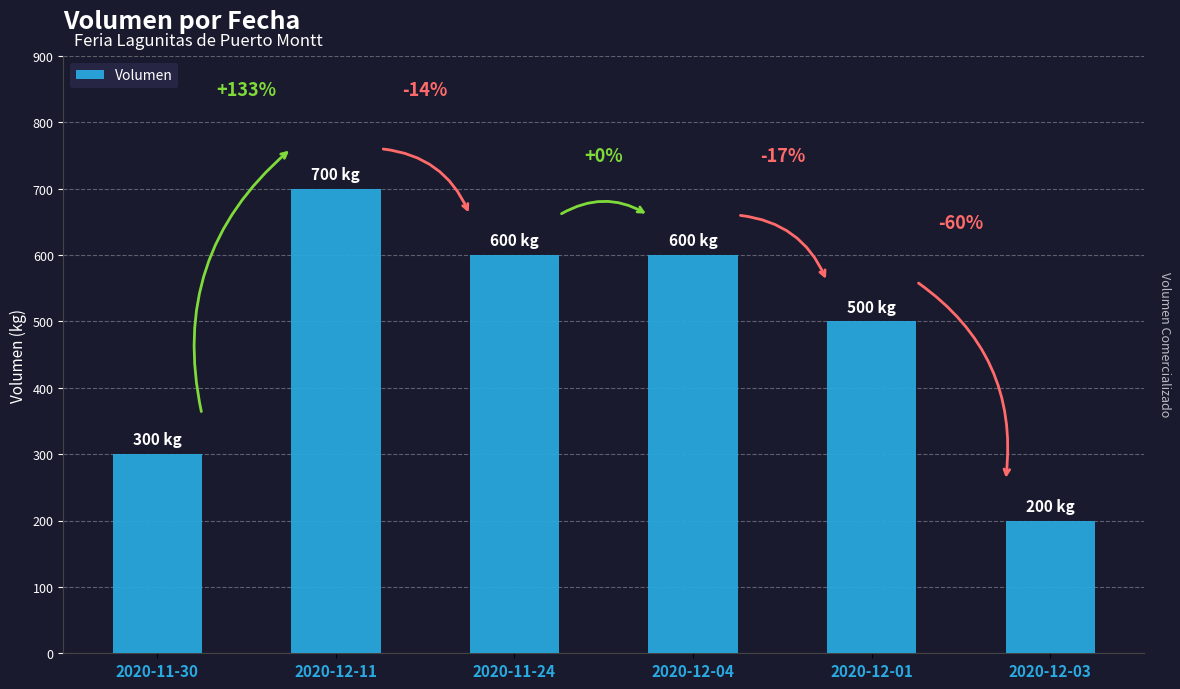

How many bars are there in total?

6